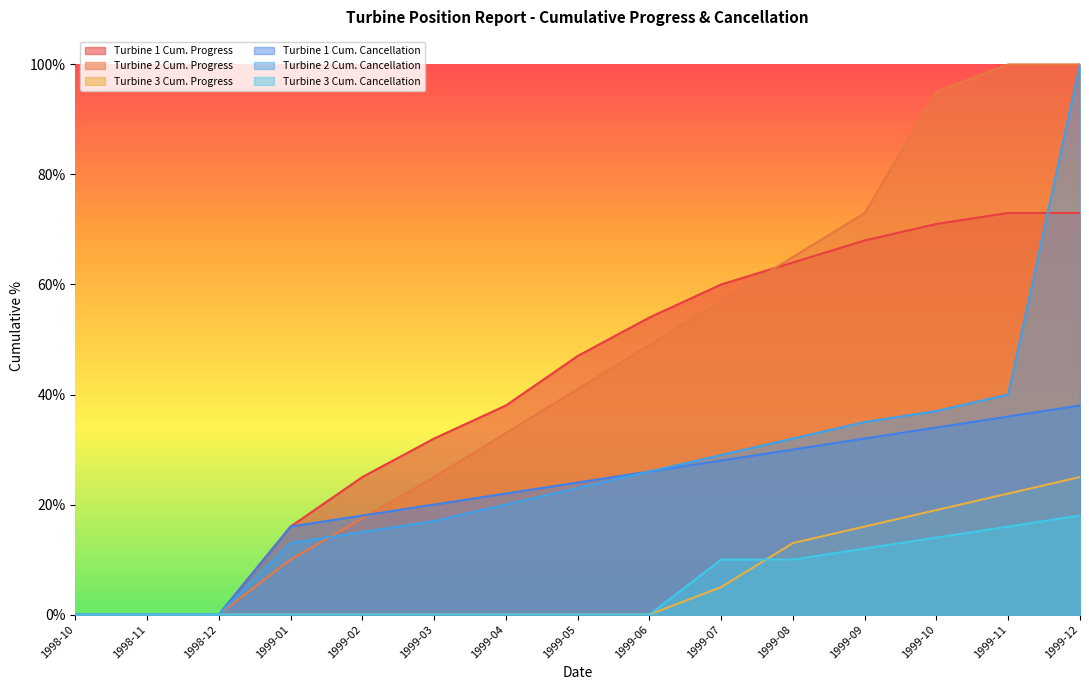

The Turbine 2 Cum. Cancellation series shows 0.1 at 1999-03. True or false?

False